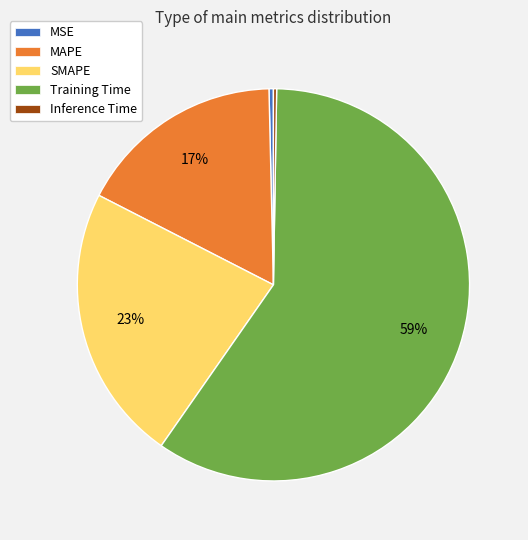

Combined, do MSE and SMAPE account for over 50%?

No